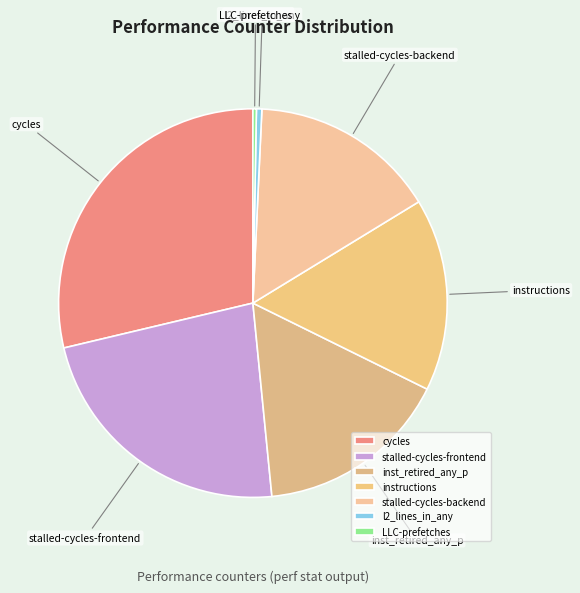

What is the largest slice in the pie chart?

cycles